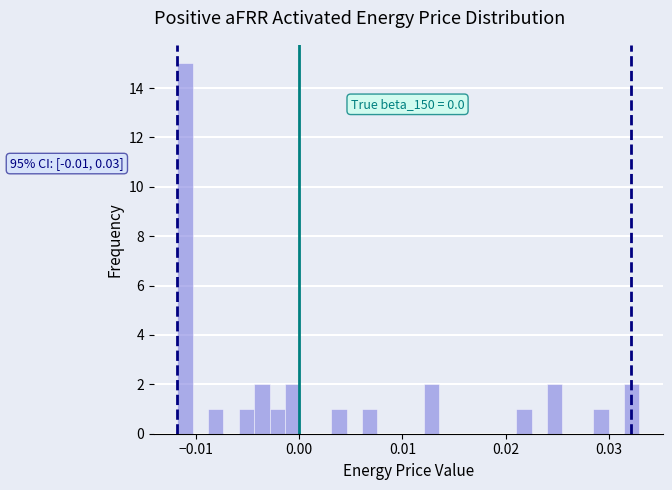

Around what value on the x-axis is the tallest bar? Give the approximate position of its centre, as read against the axis.

-0.011